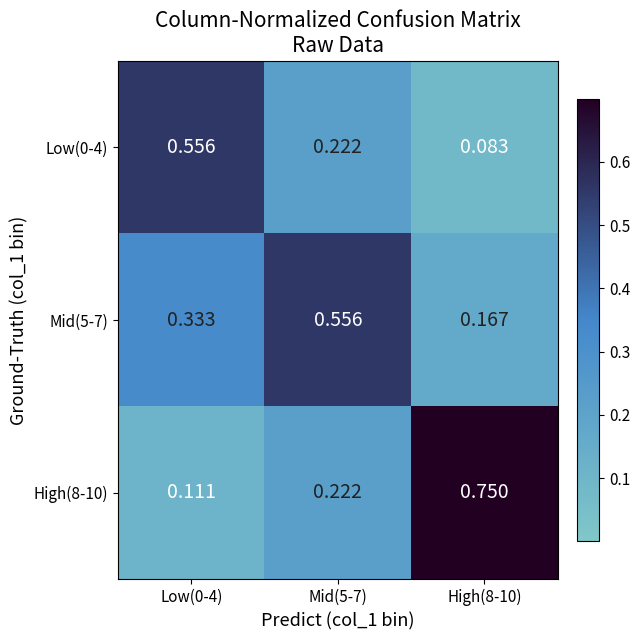

At how many categories does at least one series exceed 0?

3